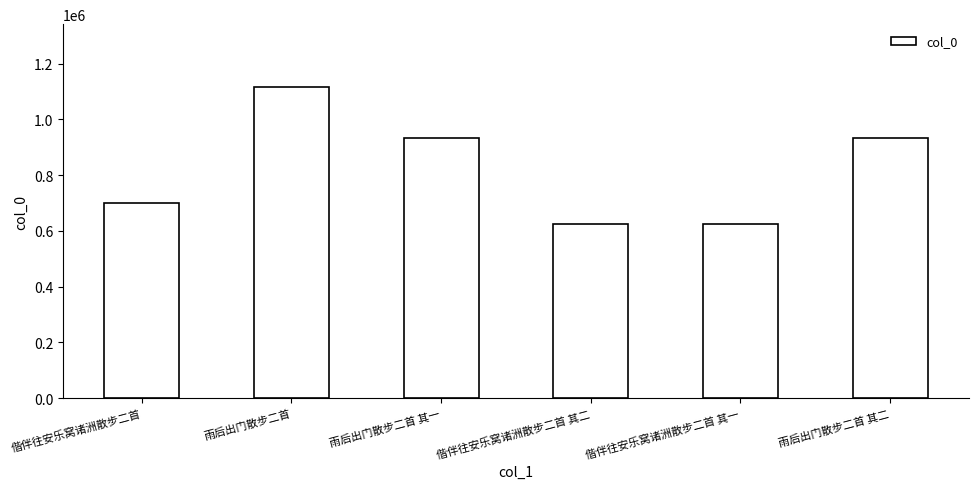

Which category has the highest value across all series?

雨后出门散步二首